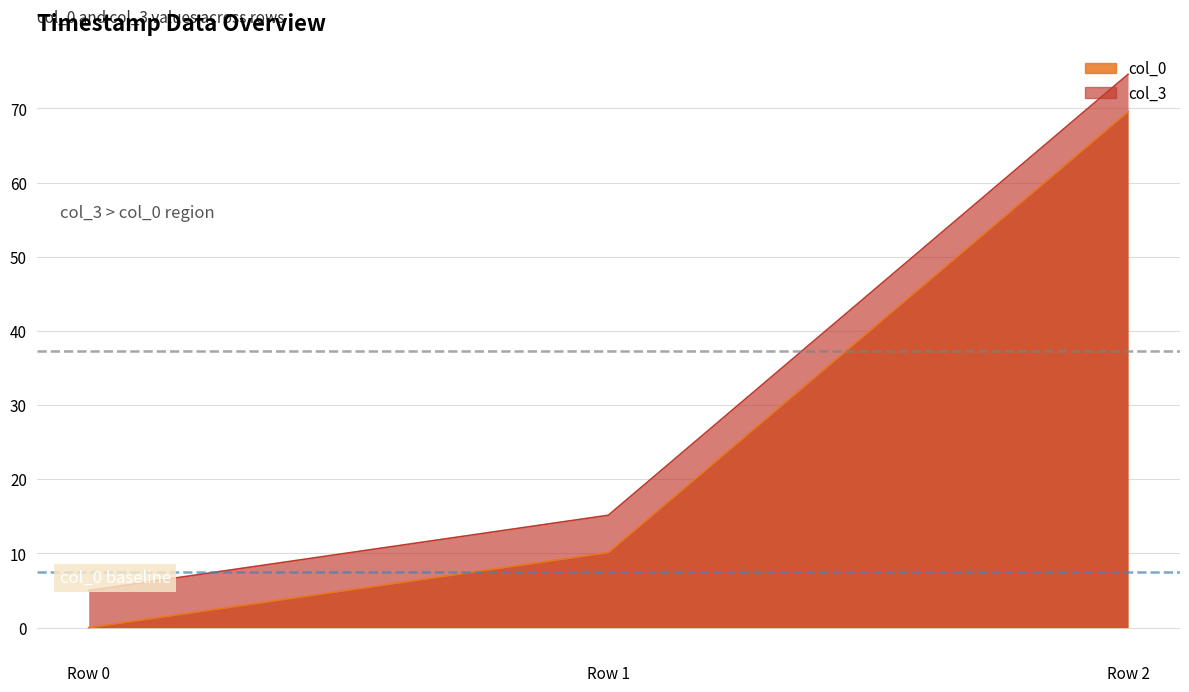

How many data points in col_0 are less than 10?

1